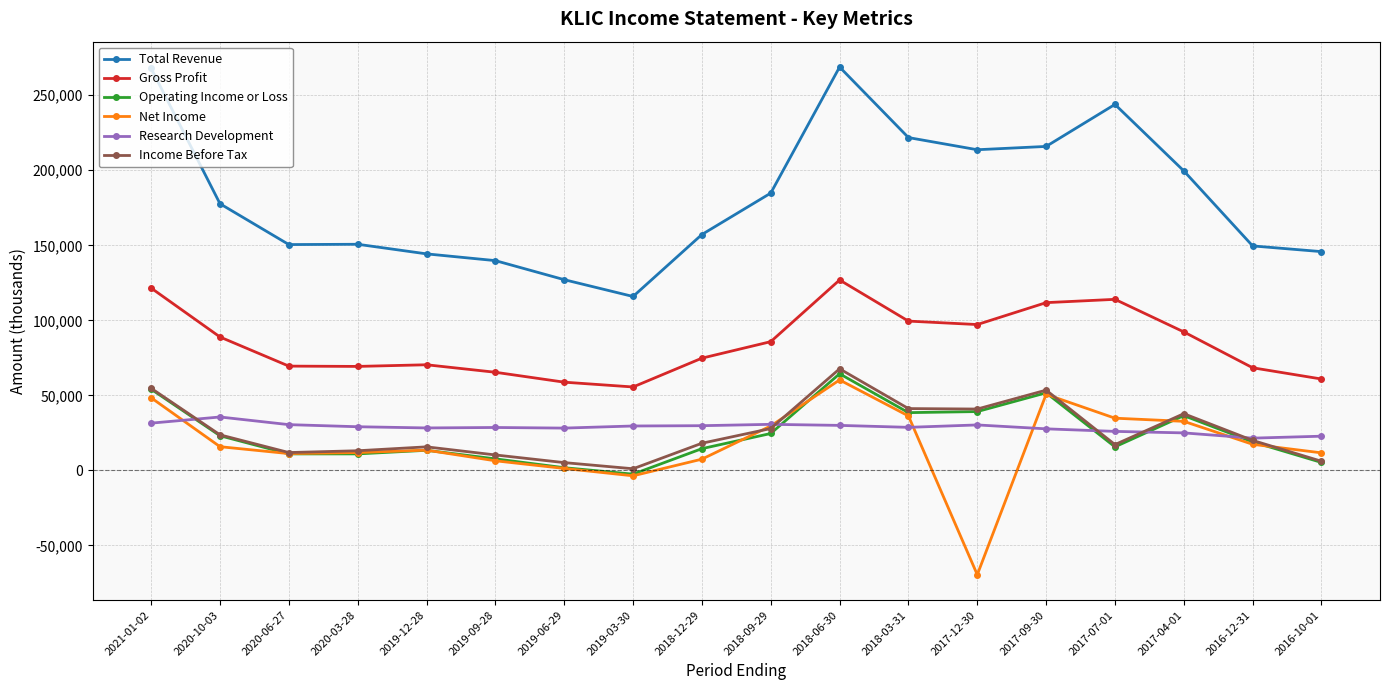

How many data points does each series have?

18